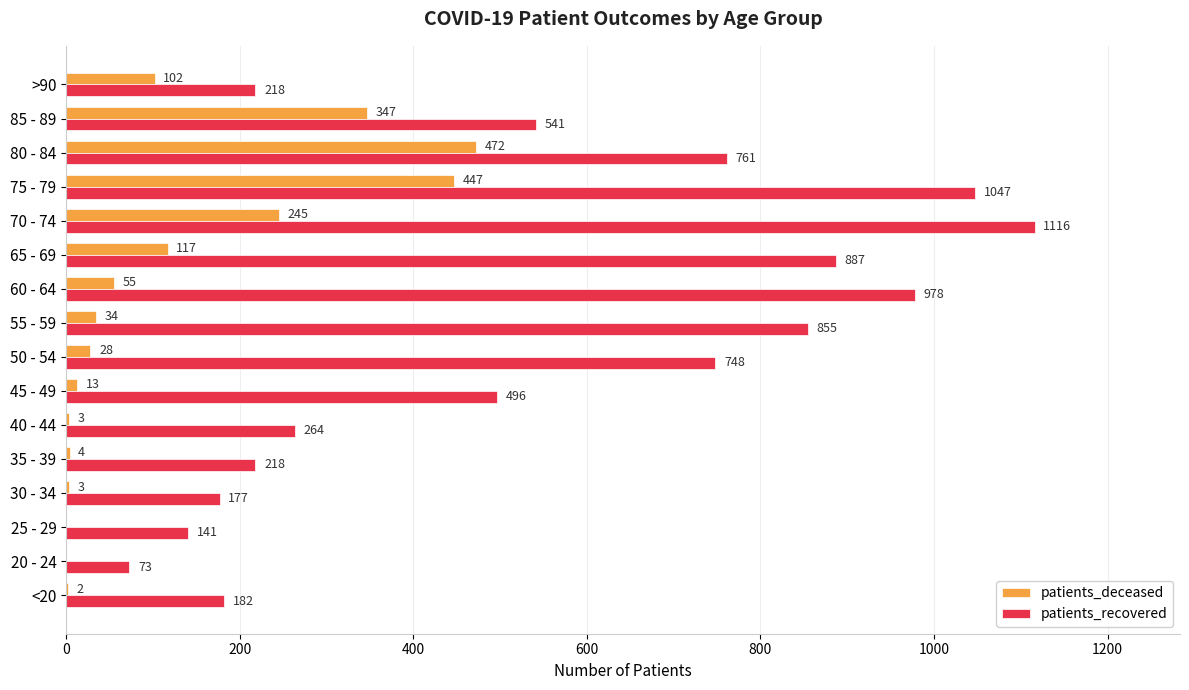

Which series has the largest range (max minus min)?

patients_recovered